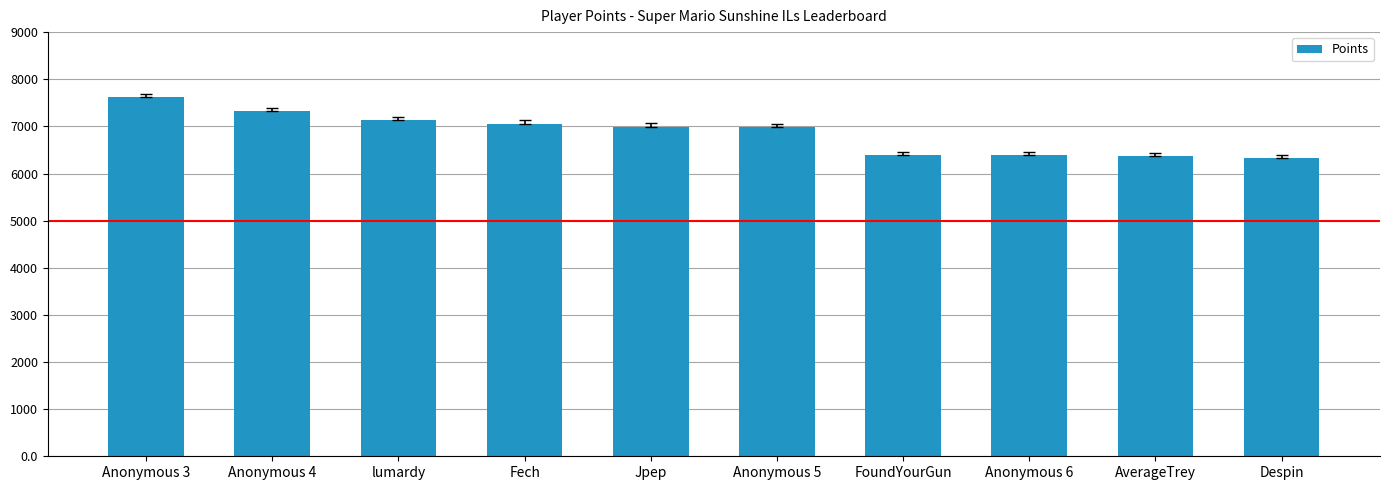

What is the approximate value at lumardy, to the nearest 100?

7100